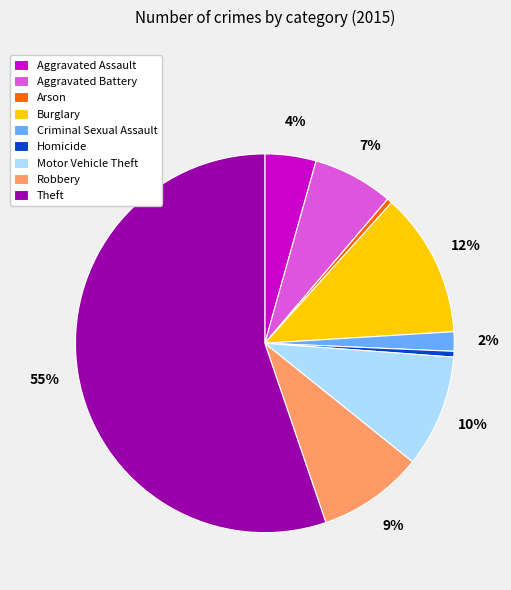

To the nearest percent, what portion does Burglary represent?

12%